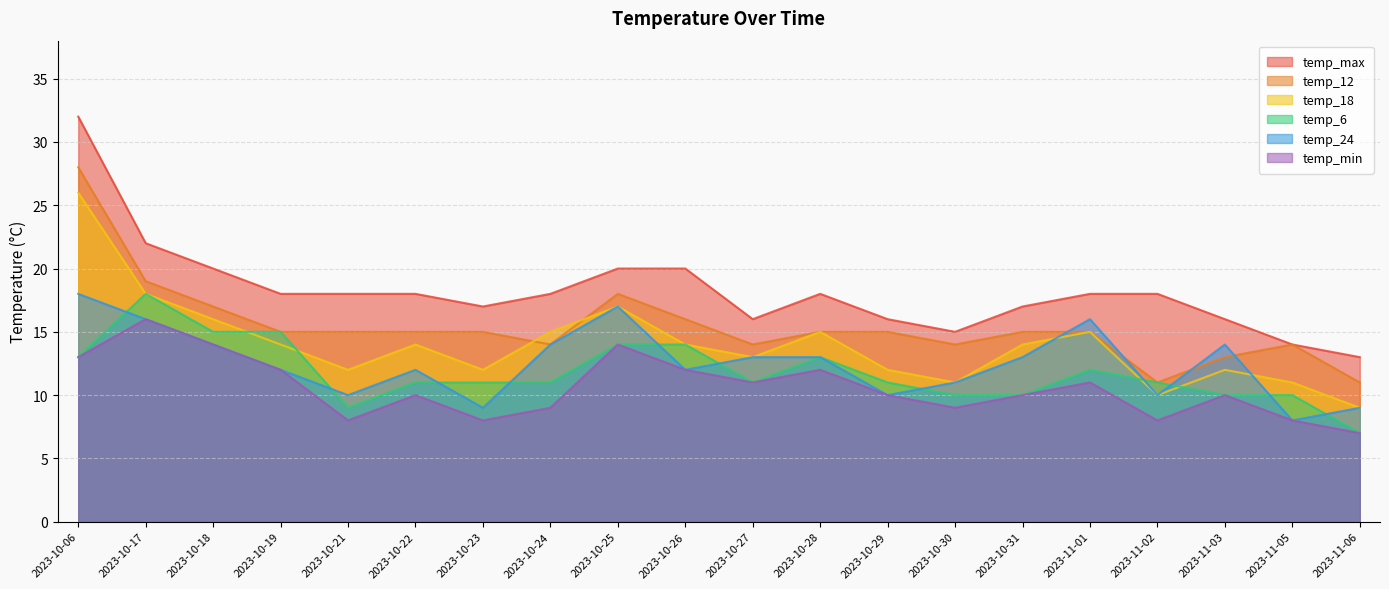

Which series has the largest range (max minus min)?

temp_max